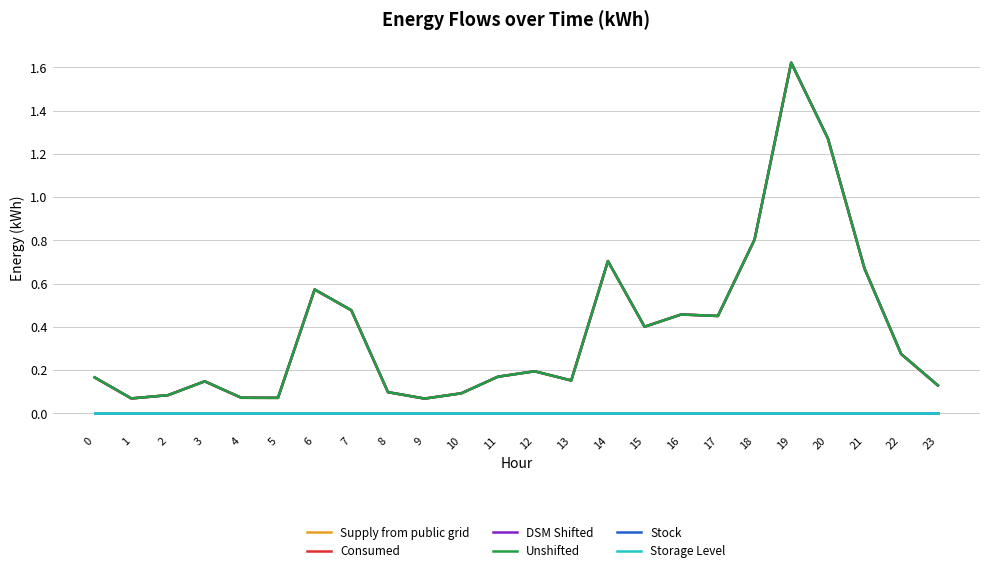

Does the chart have visible grid lines?

Yes